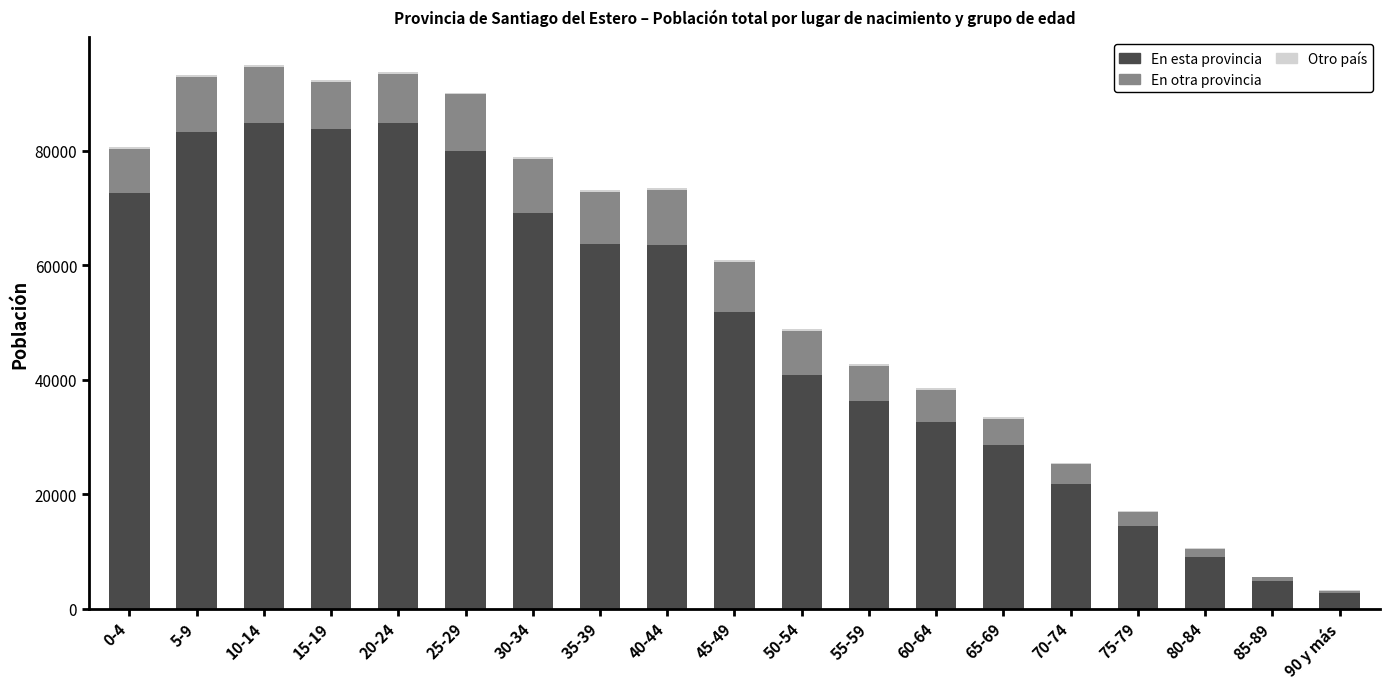

The value of En esta provincia at 85-89 is 4827. True or false?

True